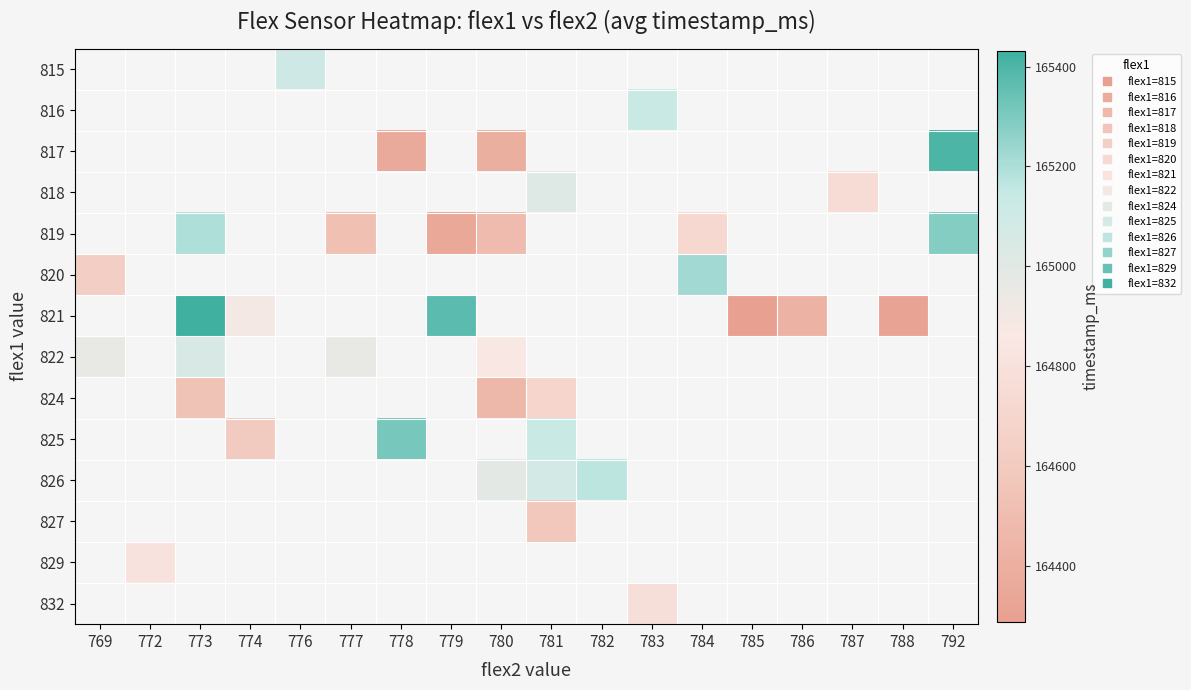

Between 769 and 779, which is larger?

779